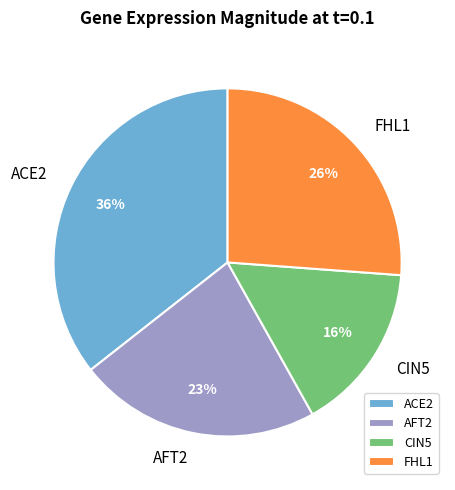

To the nearest percent, what portion does AFT2 represent?

23%